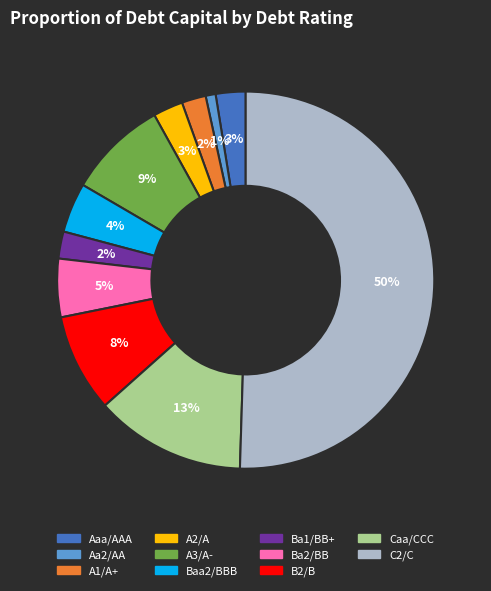

To the nearest percent, what is the difference between the Caa/CCC and A3/A- slice percentages?

4%